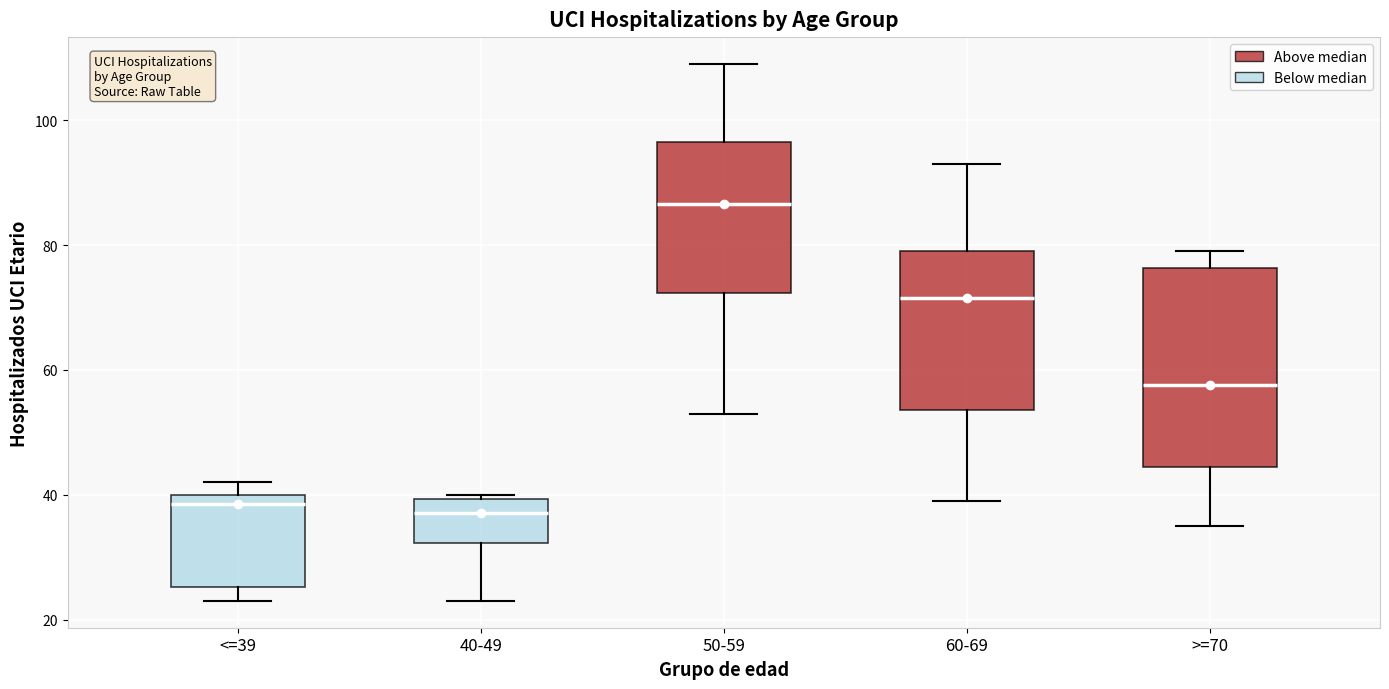

Where does the median line of the box for <=39 sit on the y-axis? The values are not printed on the chart, so give them approximately, as read against the axis.

38